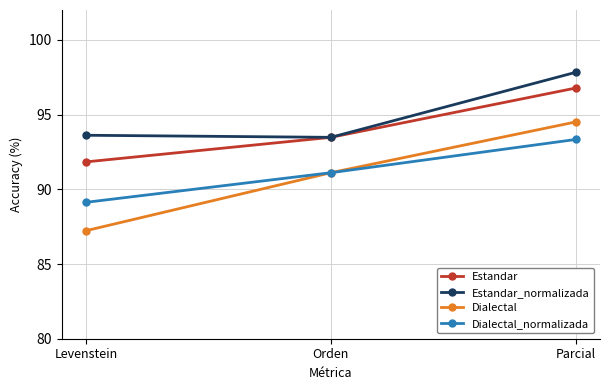

The Estandar series shows 96.8 at Parcial. True or false?

True